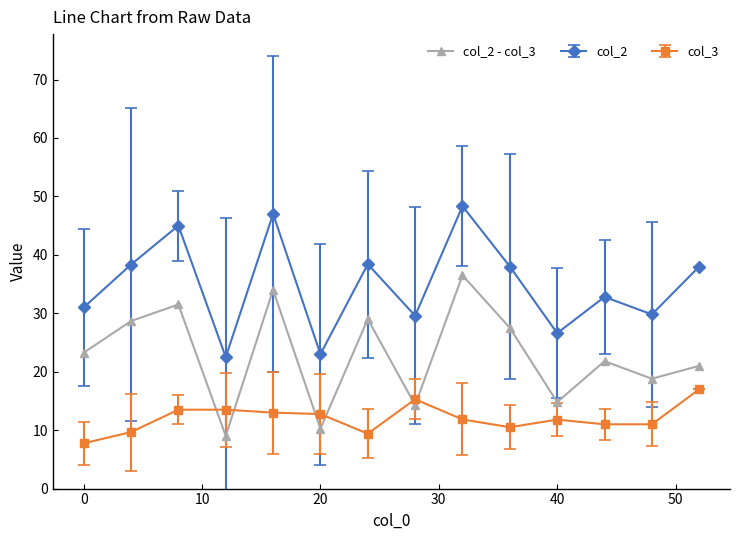

True or false: col_2 - col_3 has more than 2 interior local peaks.

True